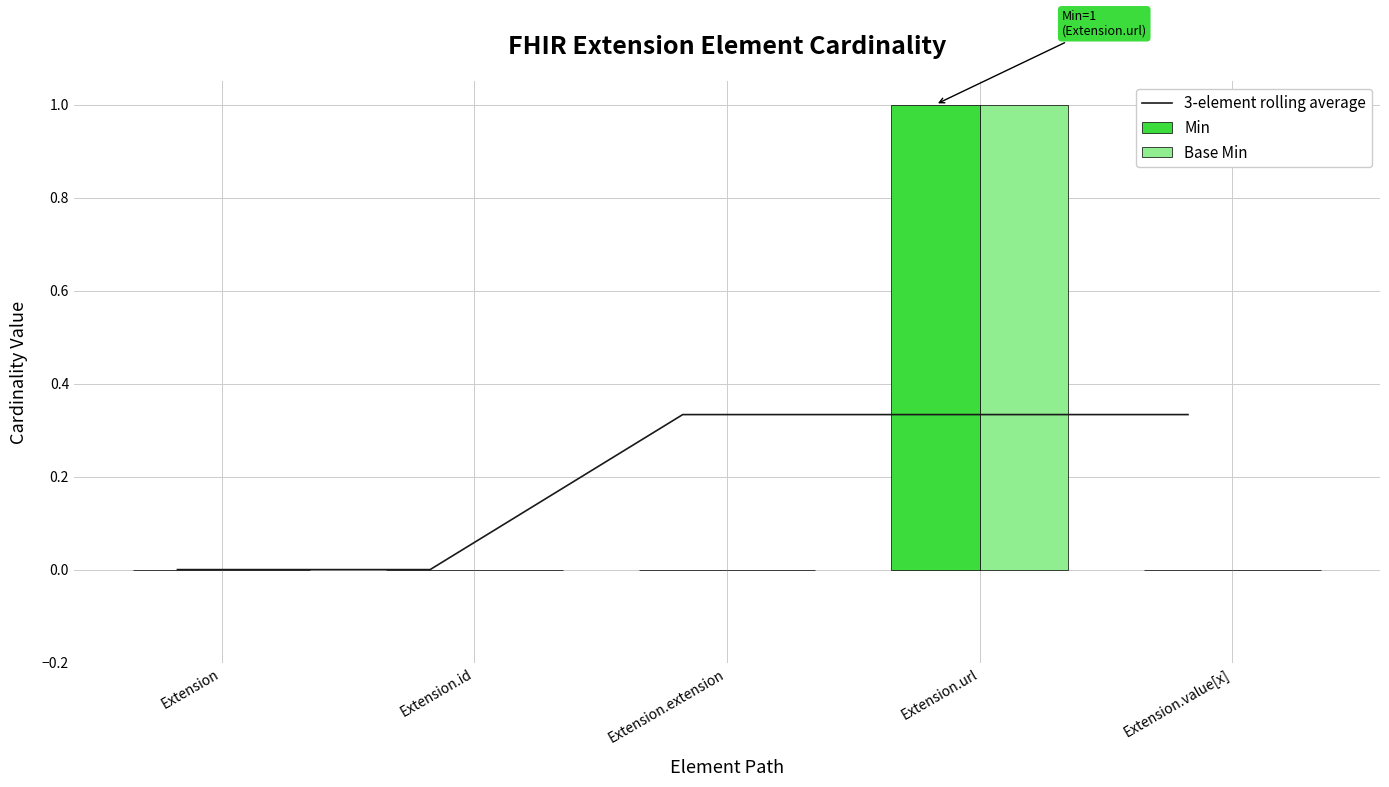

The value of Base Min at Extension.url is 1.3. True or false?

False